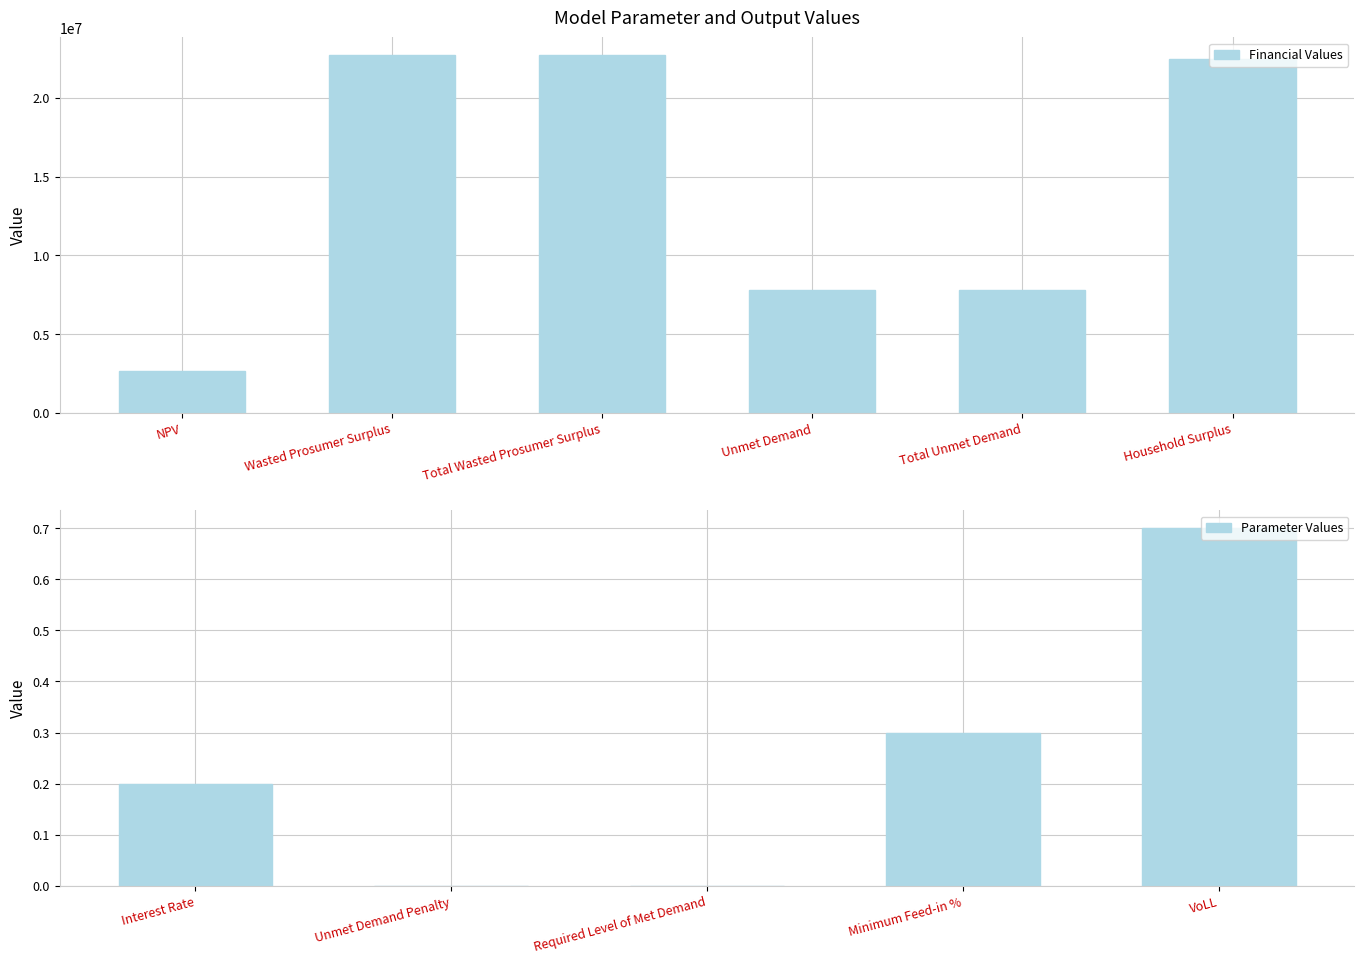

The value of Financial Values at Total Wasted Prosumer Surplus is 31722410.4. True or false?

False